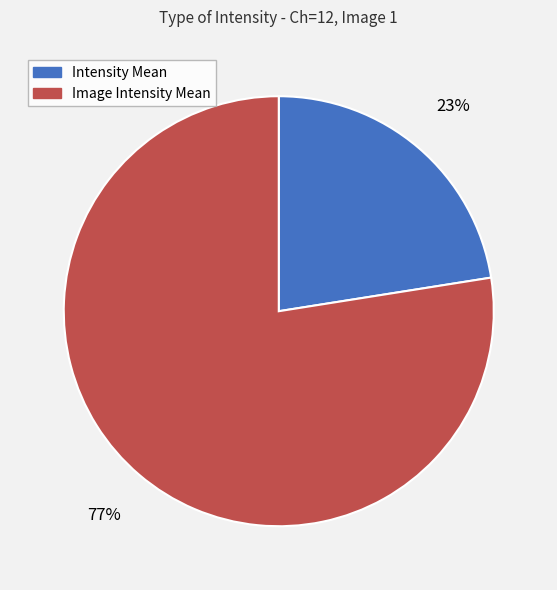

To the nearest percent, what portion does Image Intensity Mean represent?

77%